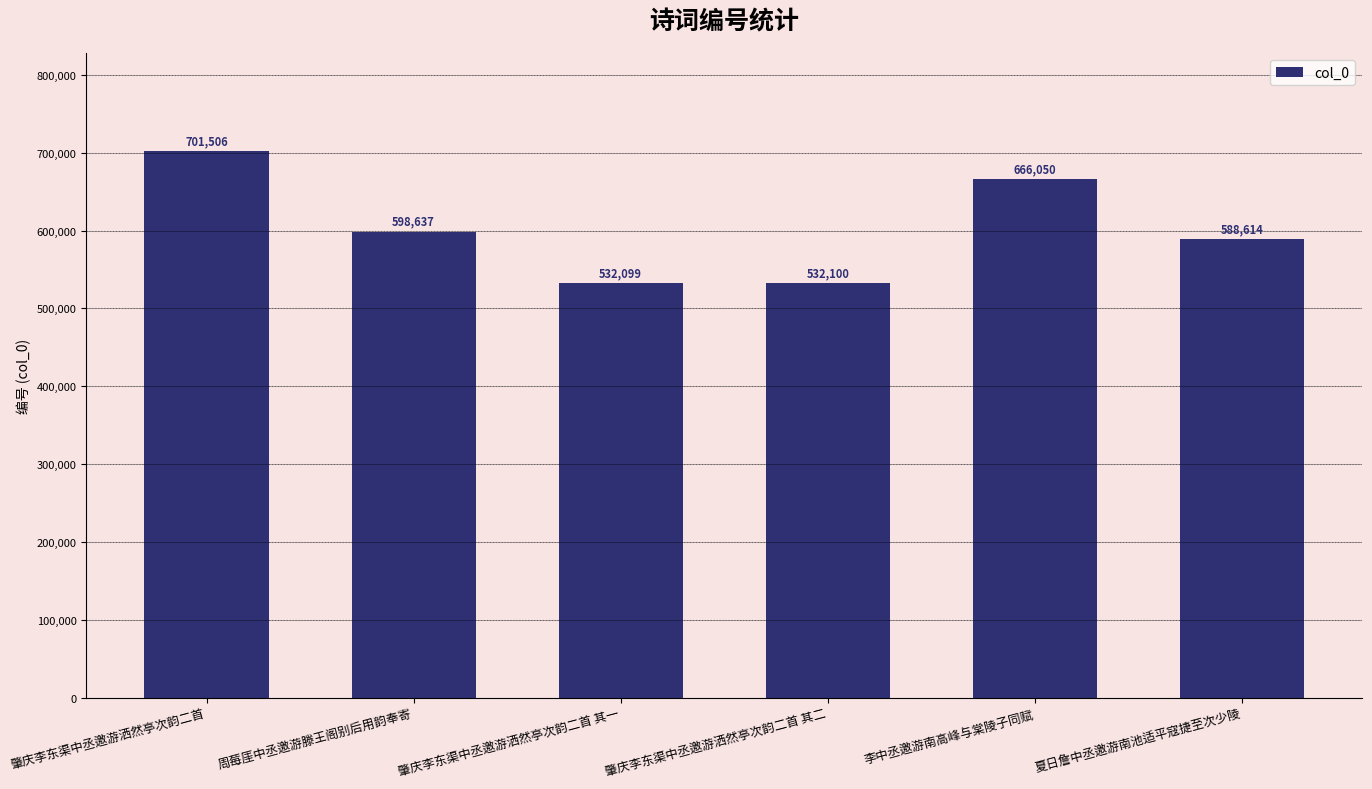

Are the bars horizontal?

No